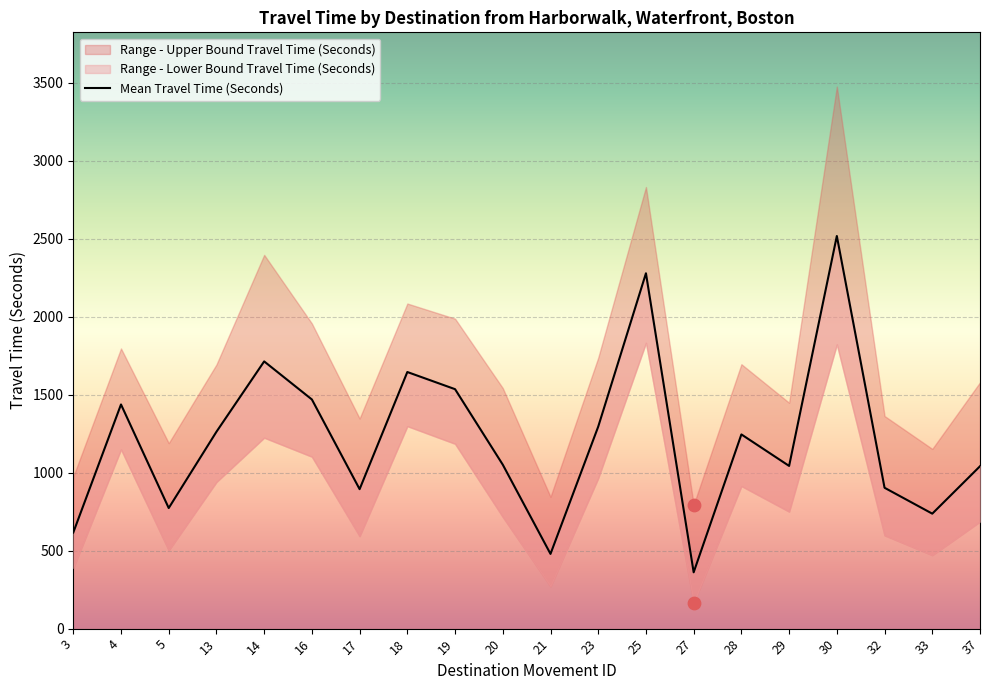

Which series contains the lowest Y value?

Range - Lower Bound Travel Time (Seconds)